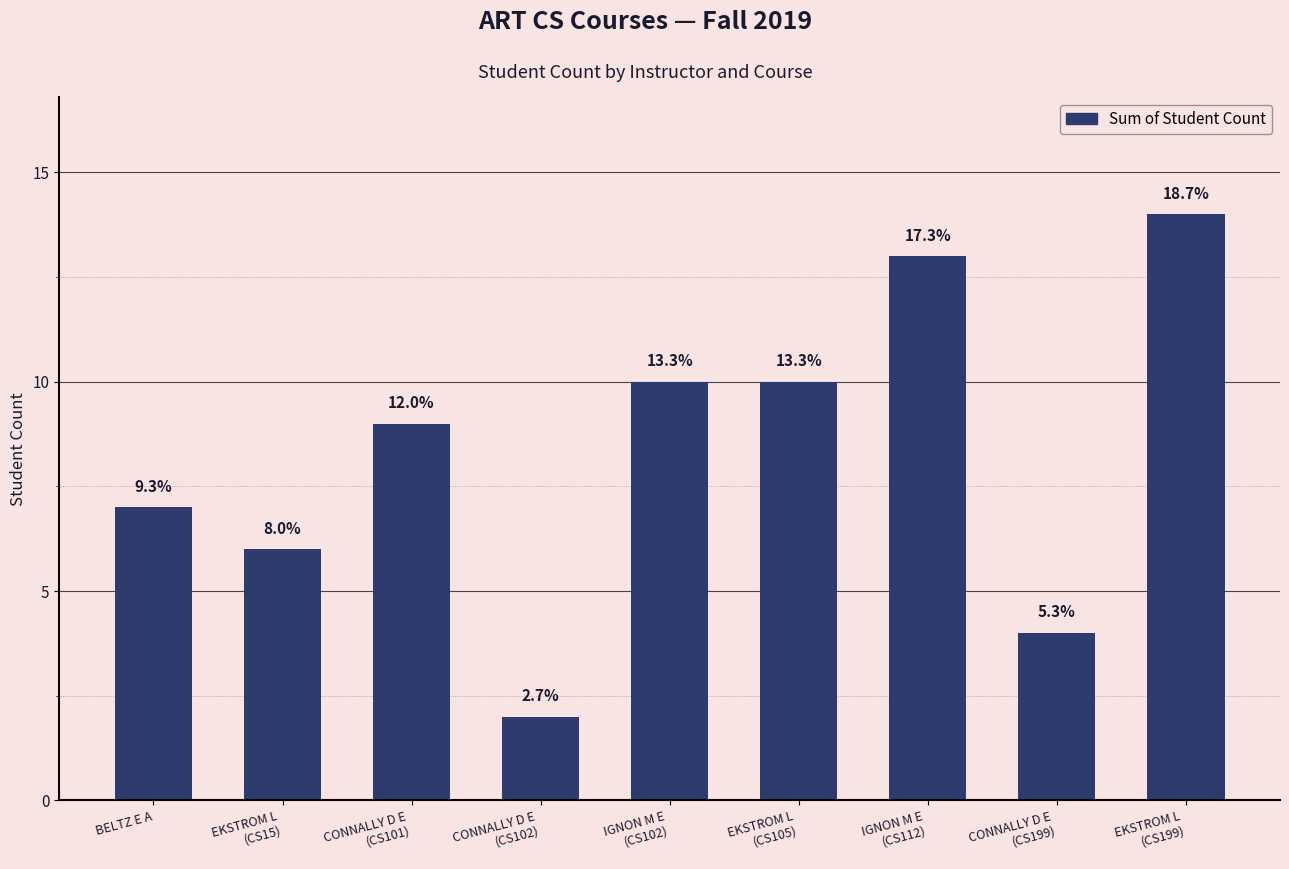

How many bars are there in total?

9